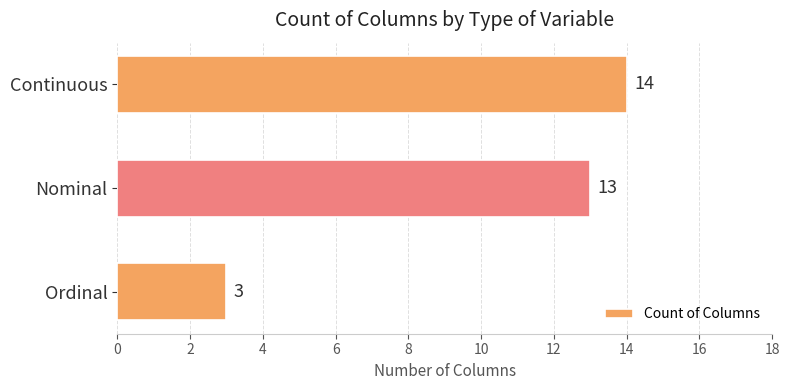

Reading bottom to top, what are all the values shown in this chart?

3	13	14